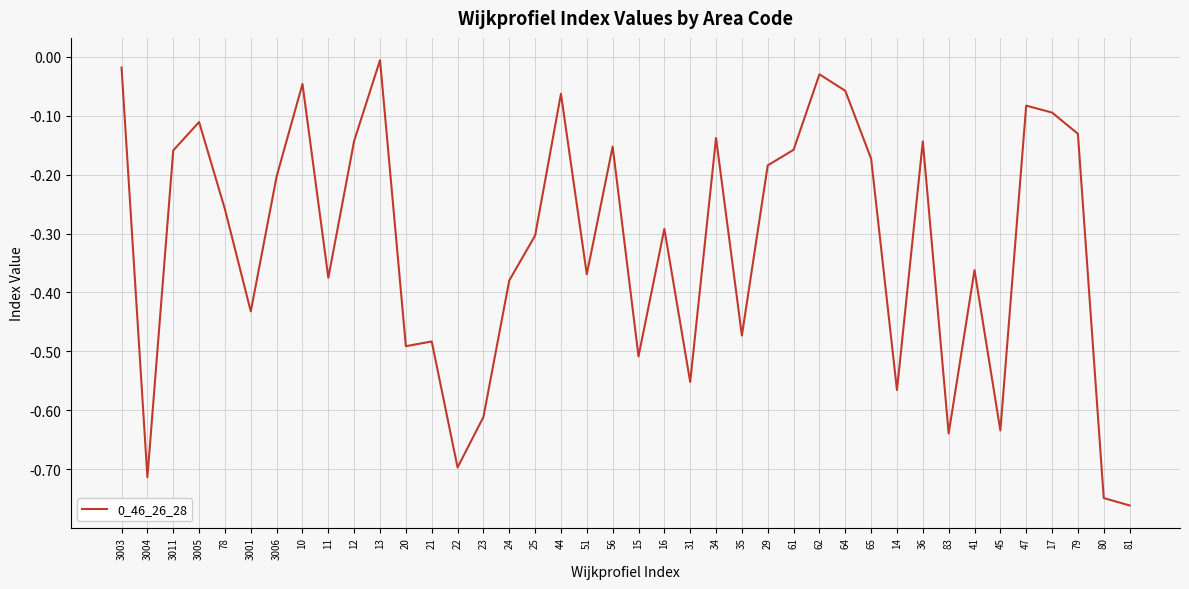

What is the difference between the maximum and minimum values?

0.8